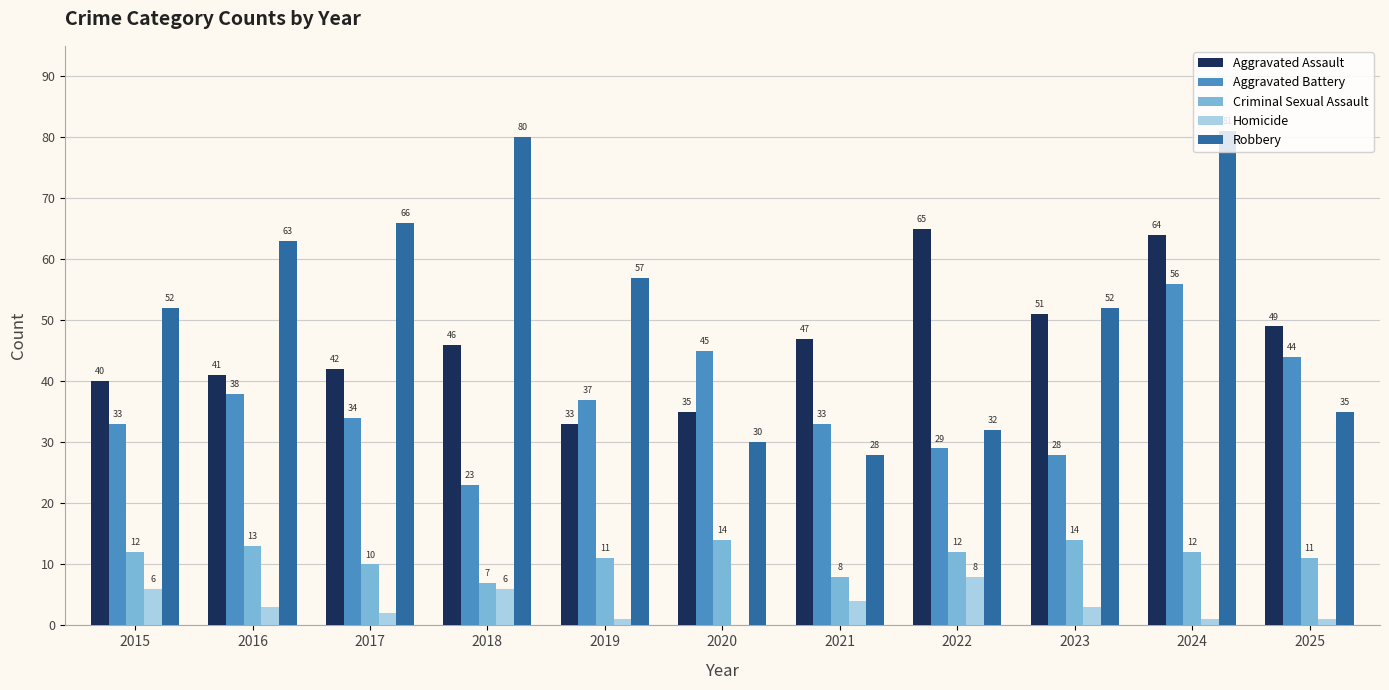

Which category has the highest value across all series?

2024